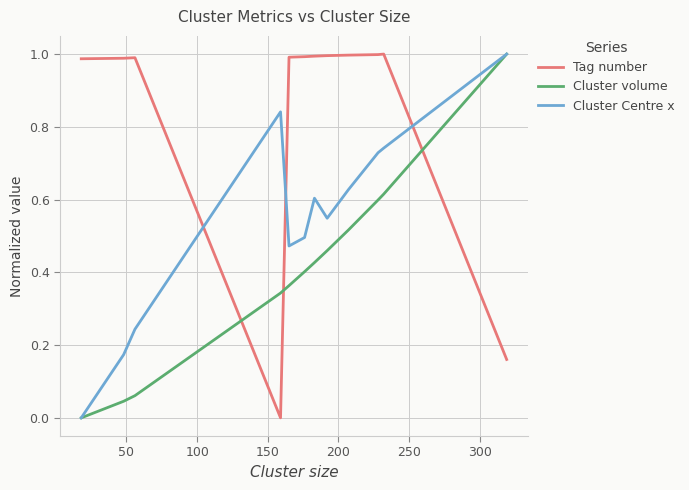

List the series in order of their overall mean, lowest first.

Cluster volume, Cluster Centre x, Tag number